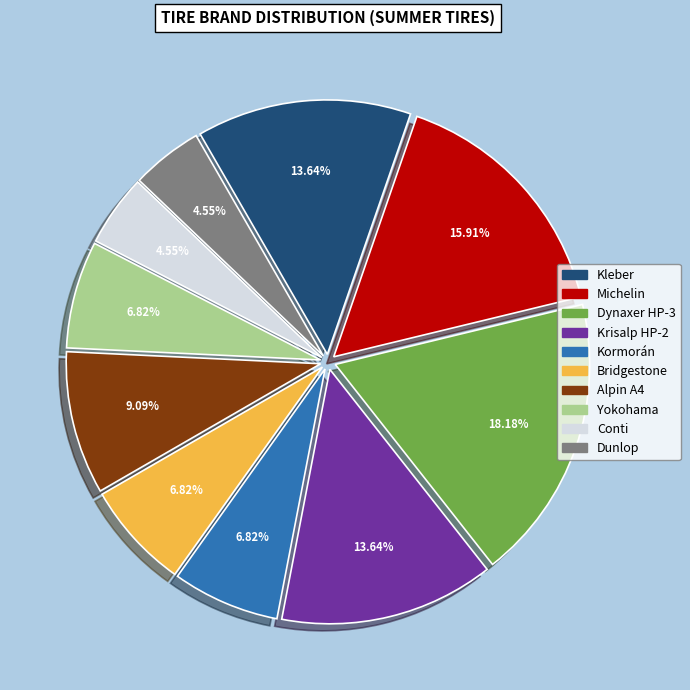

Count the number of slices in the pie.

10